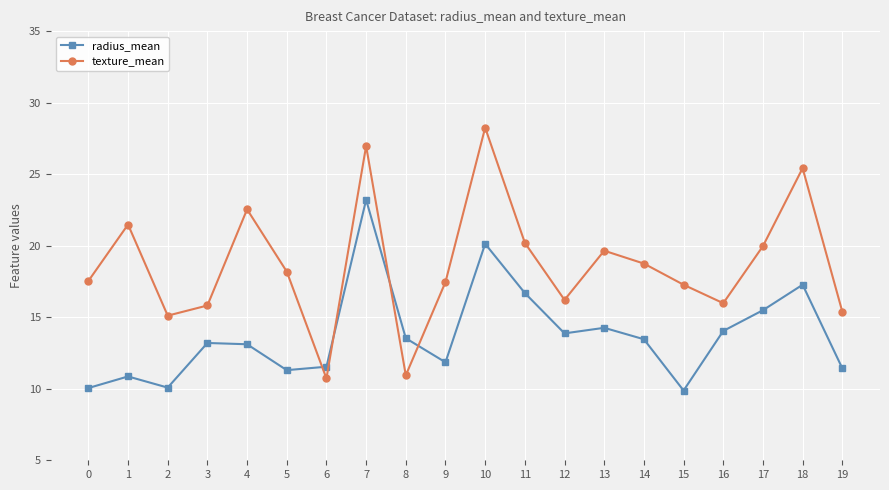

Count the number of categories in the chart.

20